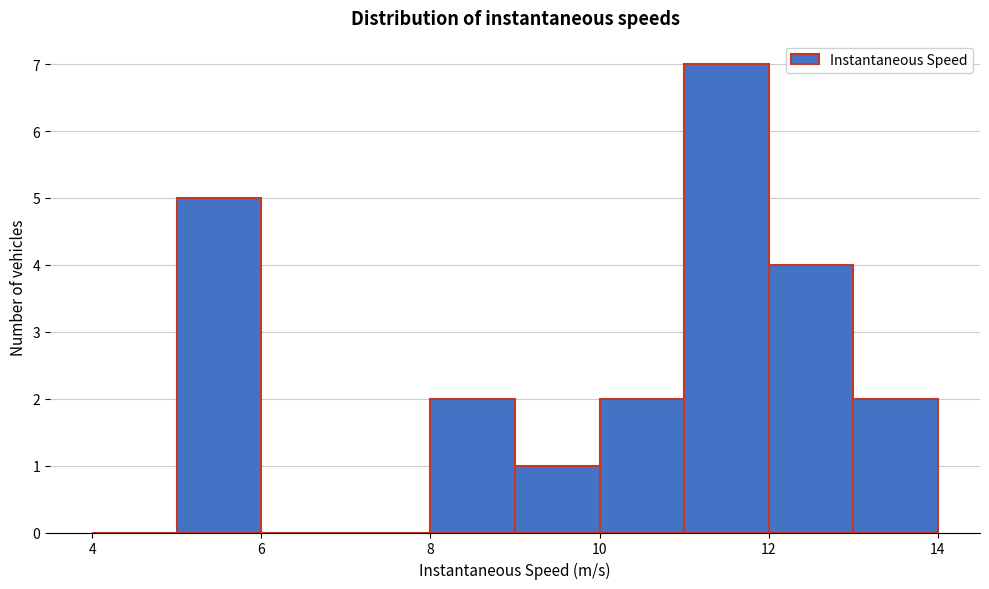

Reading left to right, list every bar in this chart as the range it spans on the x-axis followed by its height. The values are not printed on the chart, so give them approximately, as read against the axis.

4 to 5: 0
5 to 6: 5
6 to 7: 0
7 to 8: 0
8 to 9: 2
9 to 10: 1
10 to 11: 2
11 to 12: 7
12 to 13: 4
13 to 14: 2